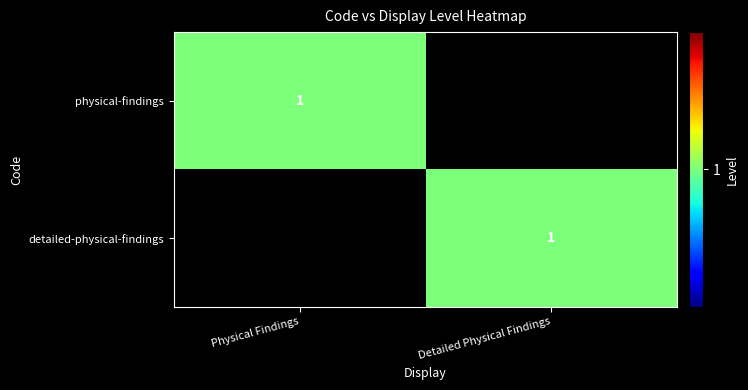

True or false: detailed-physical-findings has a value of 1 at Detailed Physical Findings.

True